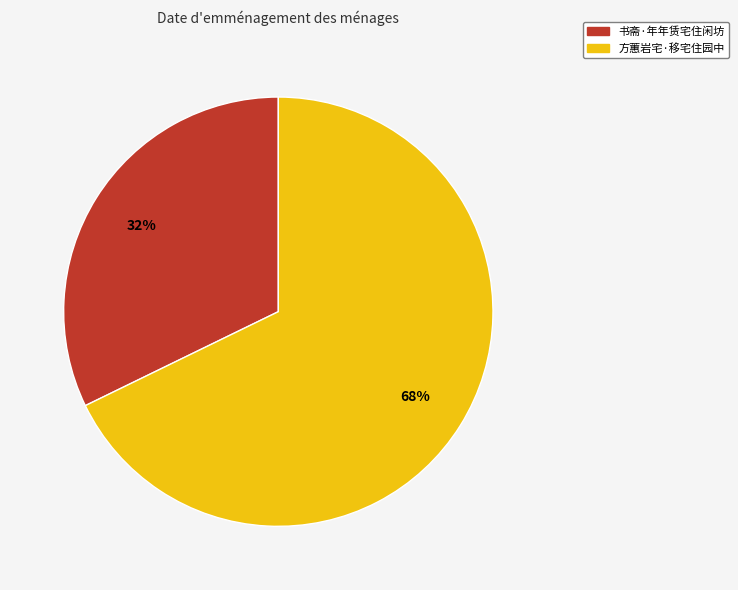

Approximately how many times larger is the value at 书斋·年年赁宅住闲坊 compared to 方蕙岩宅·移宅住园中?

0.5